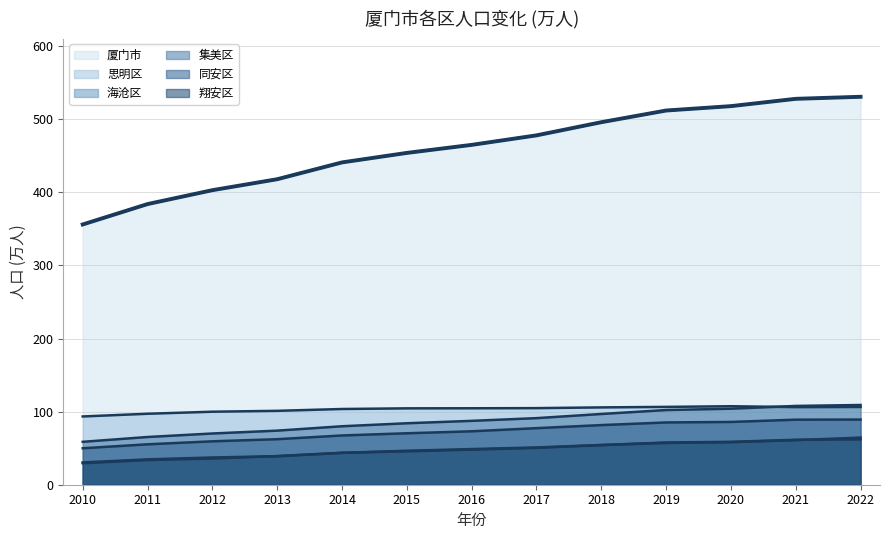

Does the chart have visible grid lines?

Yes